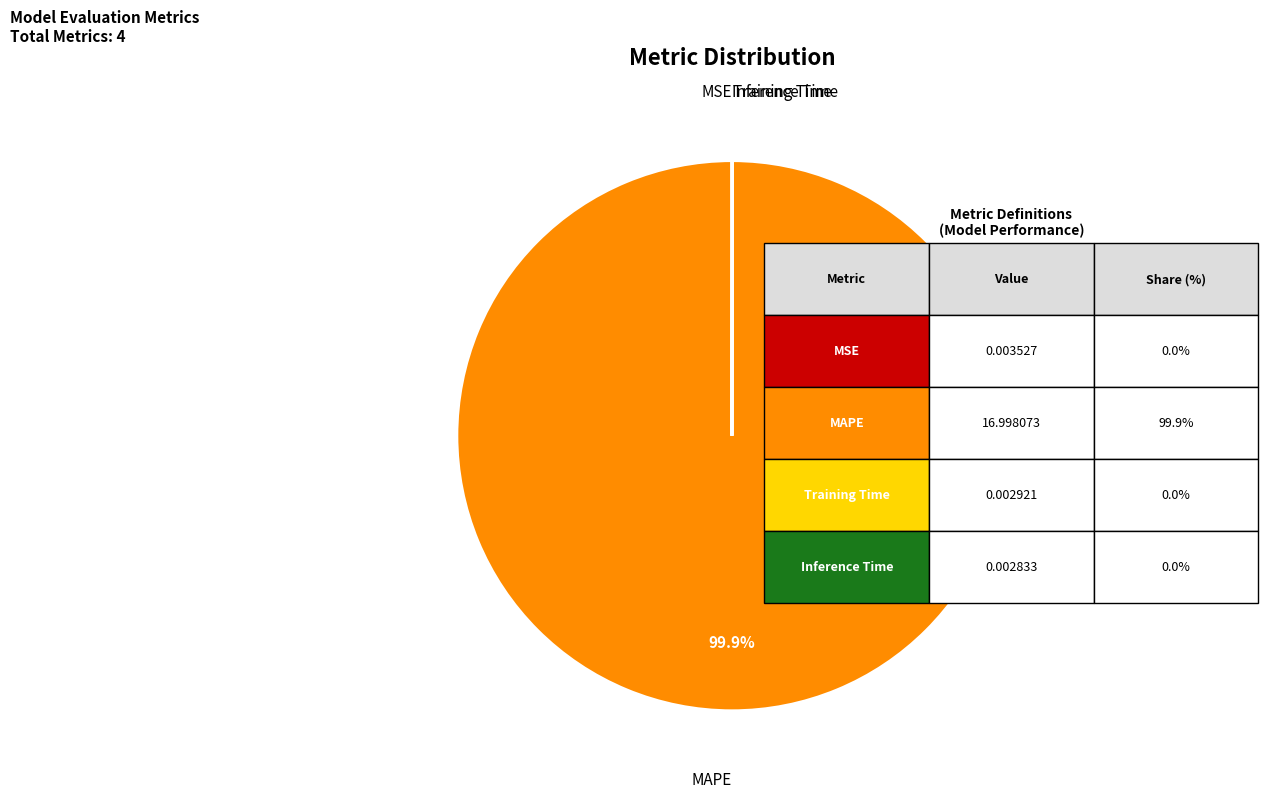

To the nearest percent, what is the average slice percentage?

25%